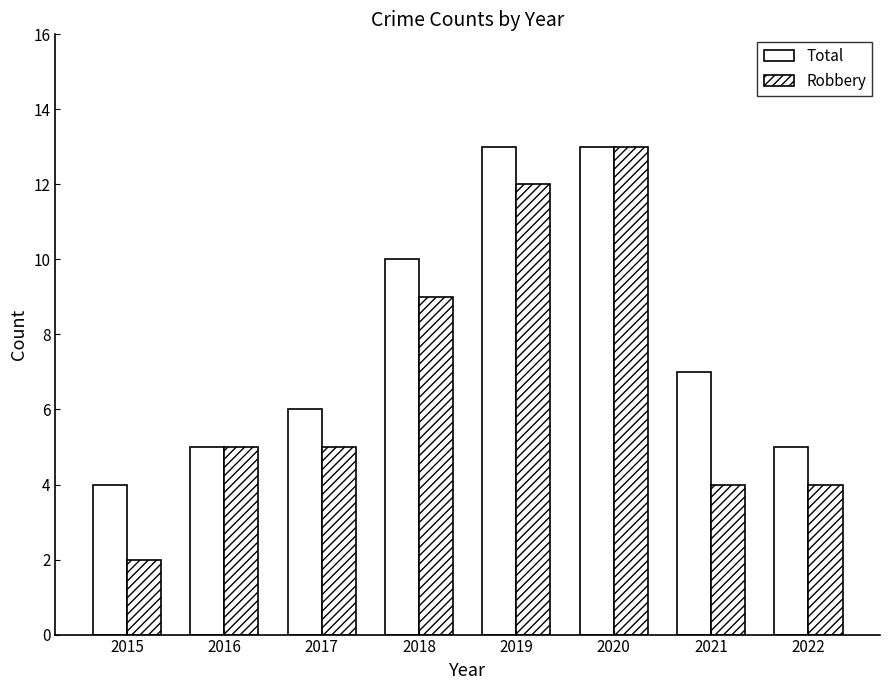

How many series are shown in this chart?

2